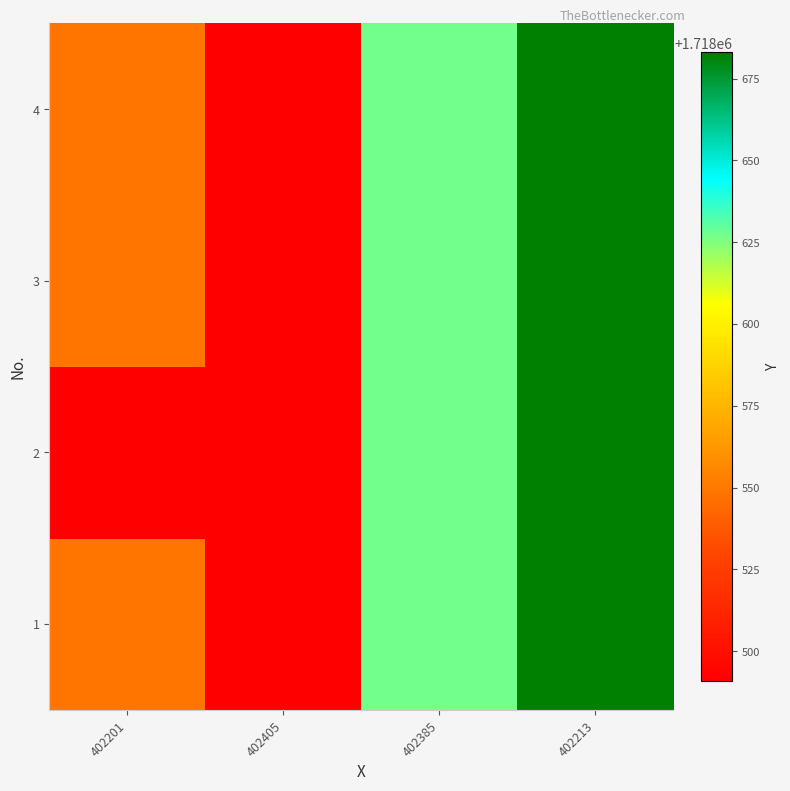

What is the total value across all series at 402385?

6874508